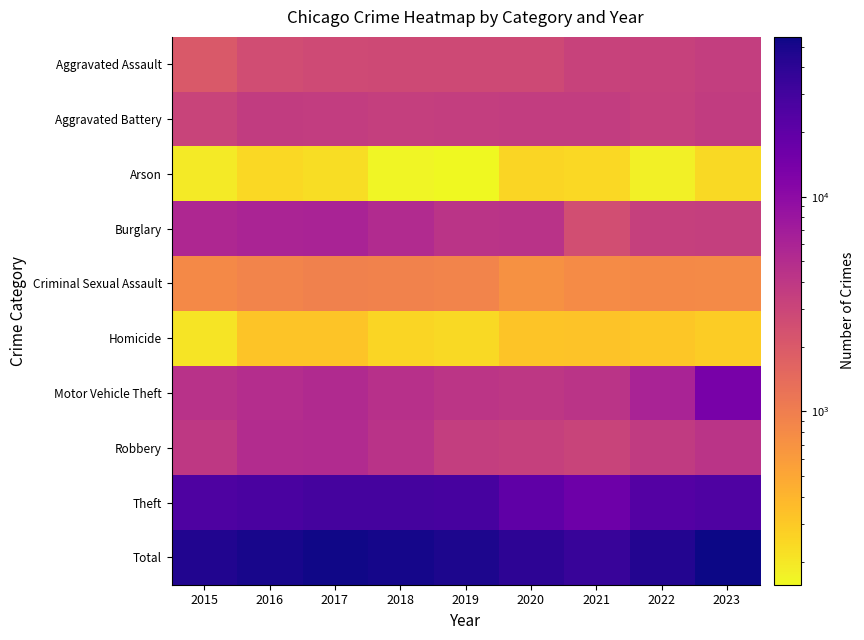

Which category has the lowest value across all series?

2019